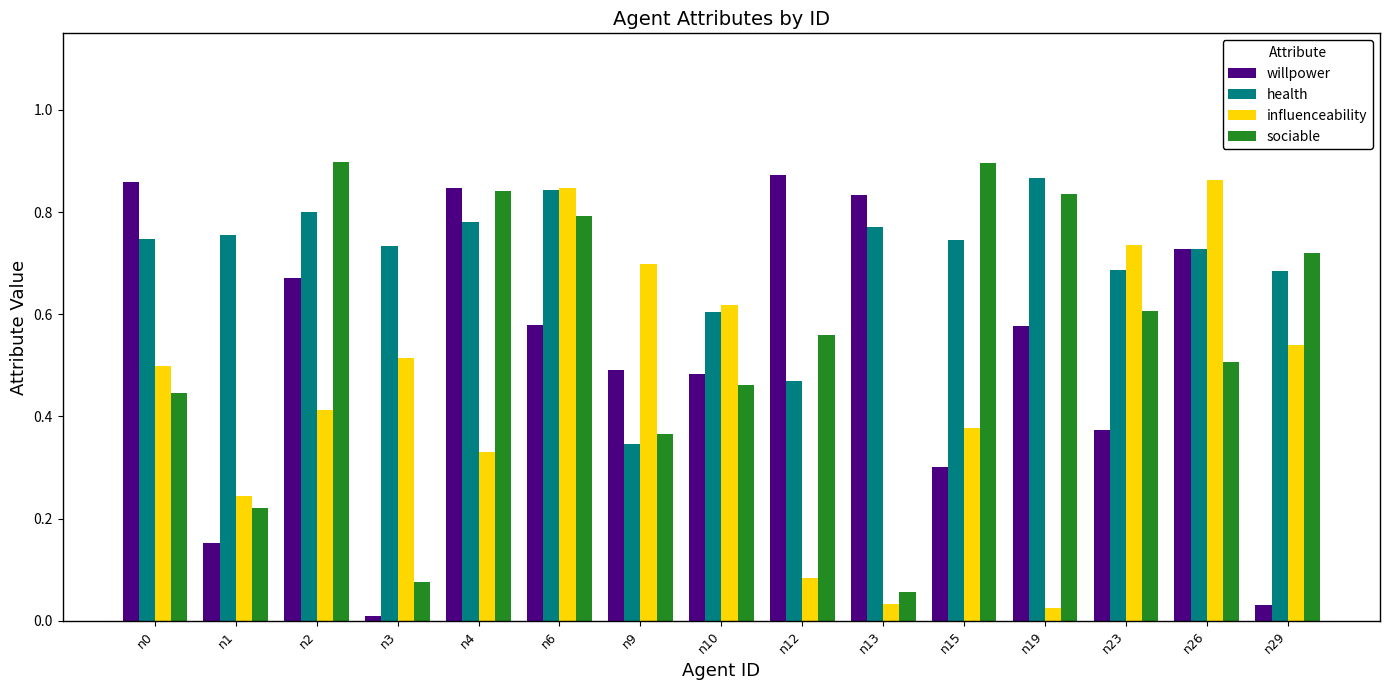

What is the total value across all series at n26?

2.8